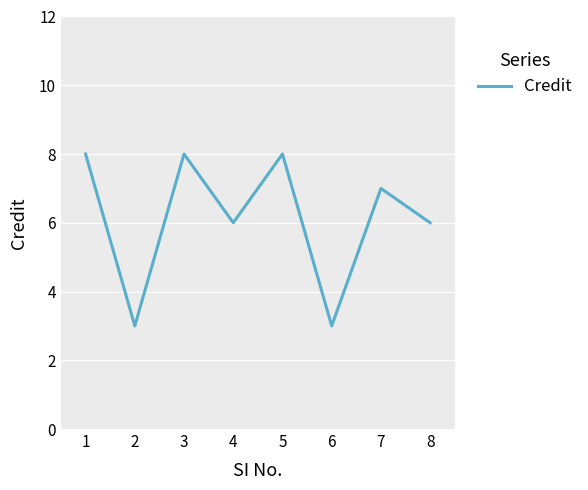

What is the change in value from 4 to 7?

+1